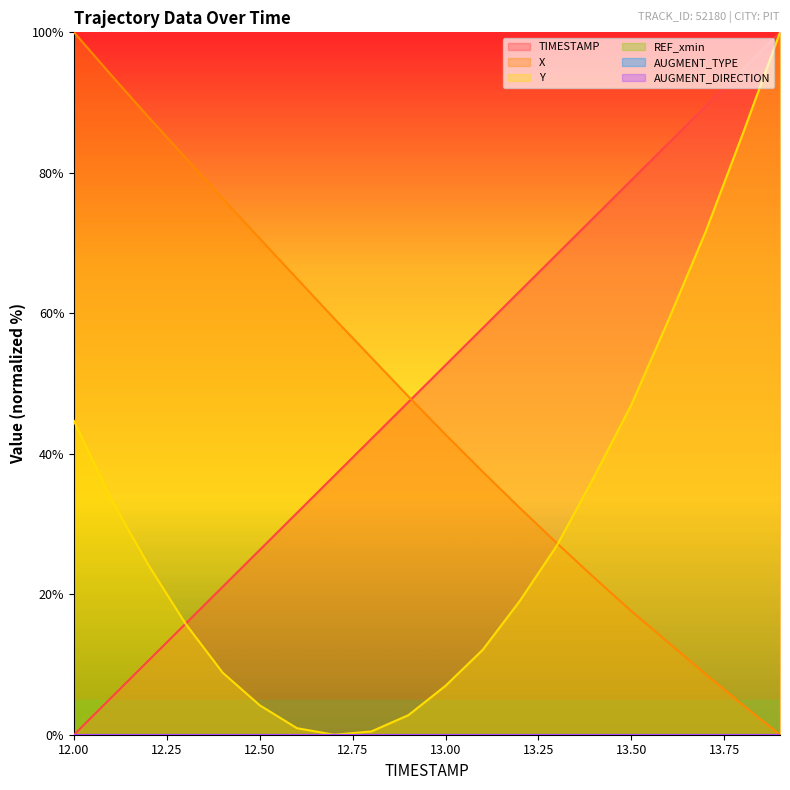

True or false: X has a value of 7.3 at 13.8.

False